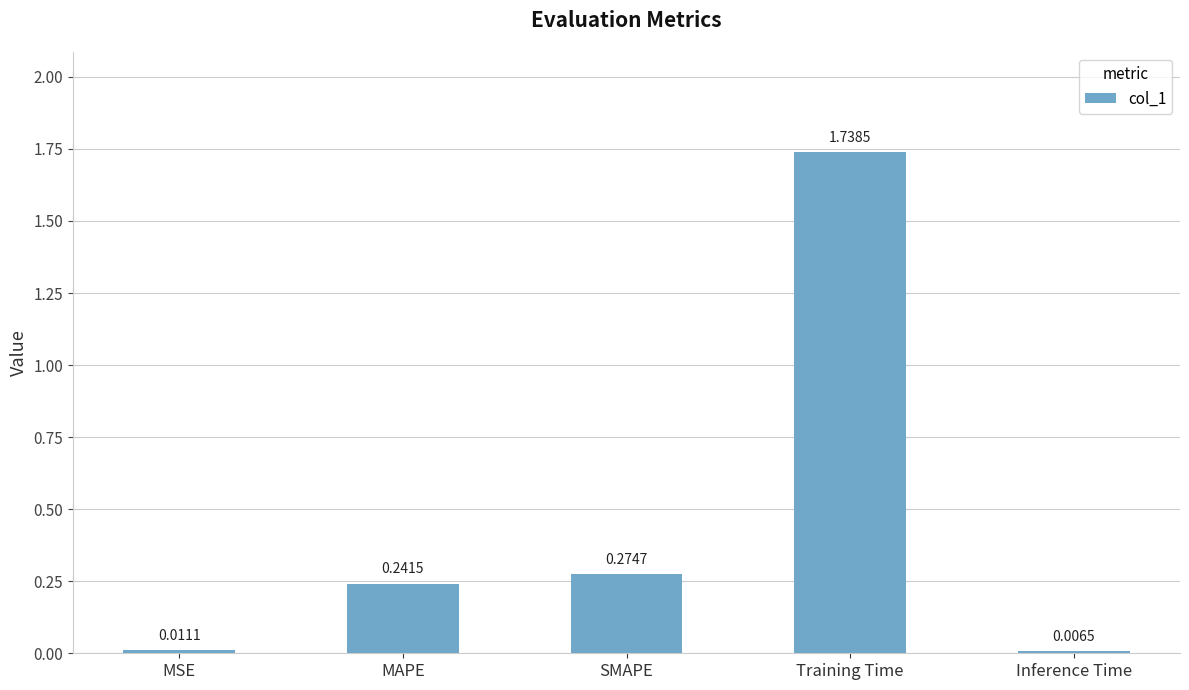

What is the change in value from MAPE to Training Time?

+1.5